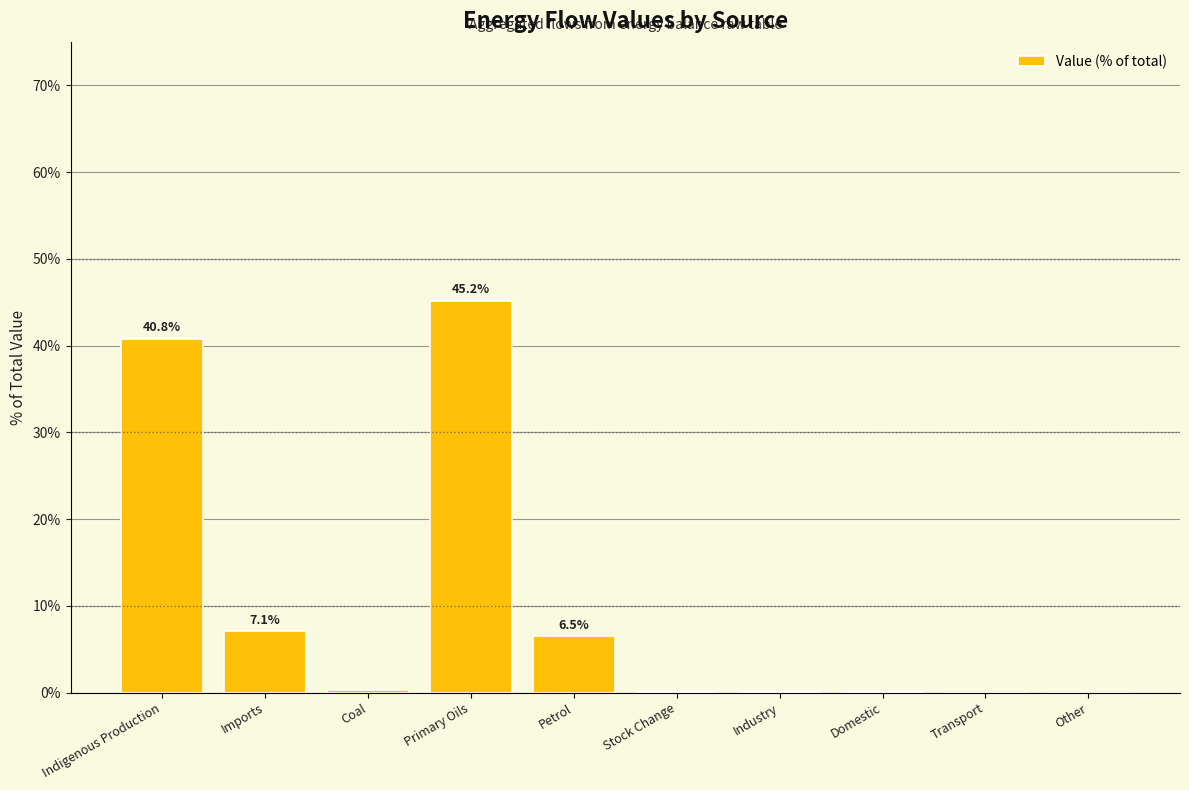

What is the average value?

10.0